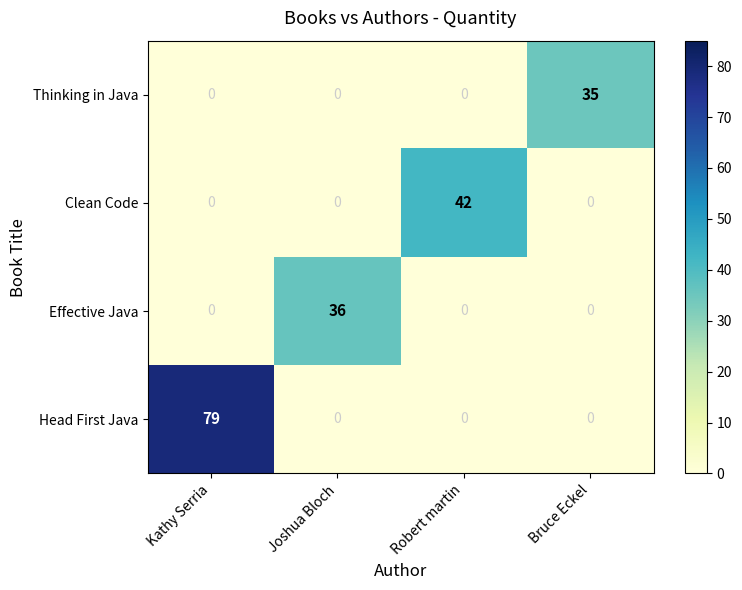

Is it true that Clean Code equals 0 at Kathy Serria?

True